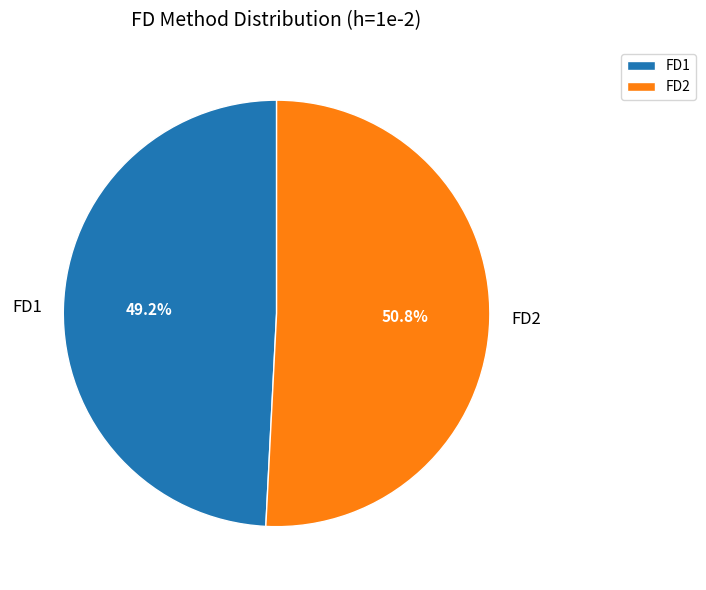

What is the largest slice in the pie chart?

FD2